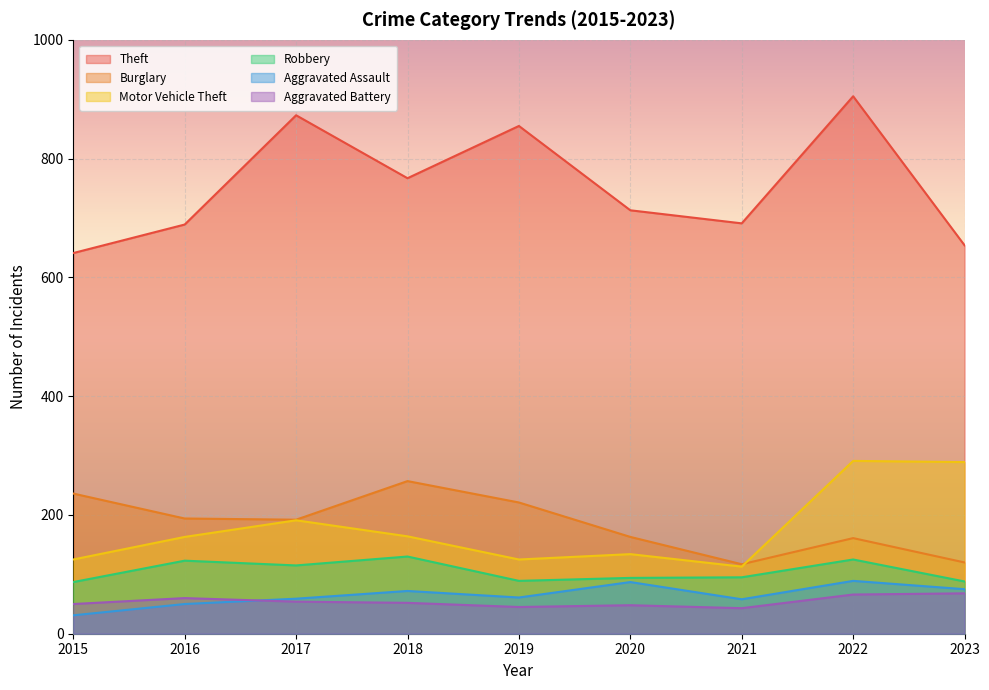

Which series changed the most between 2017 and 2018?

Theft